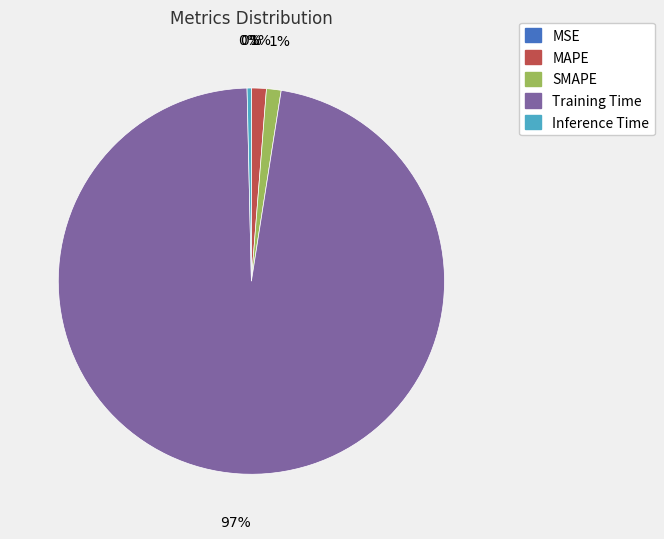

Which category has the biggest portion of the pie?

Training Time